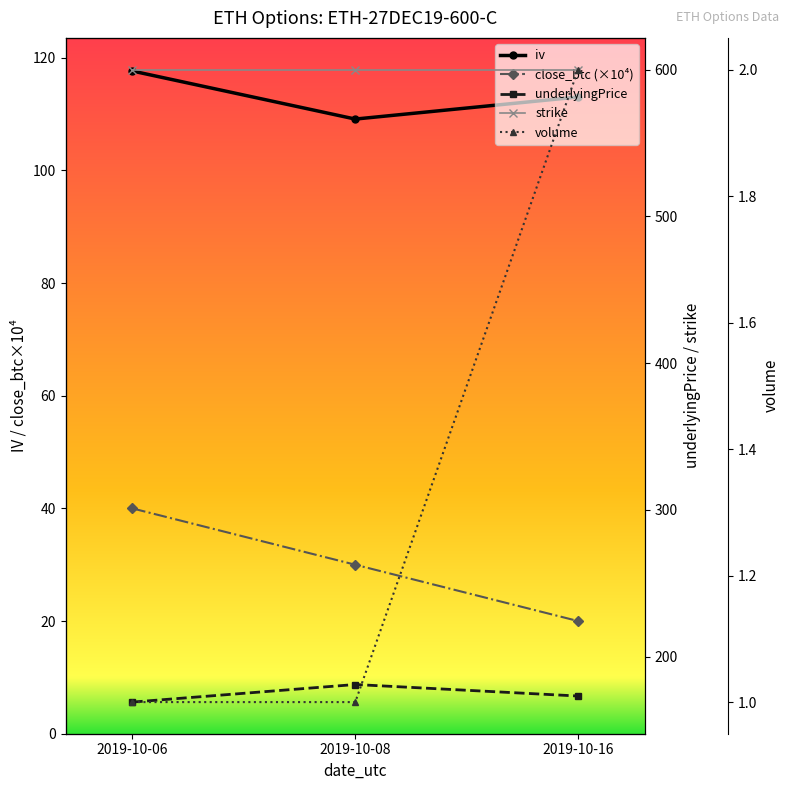

What is the greatest value displayed?

600.0